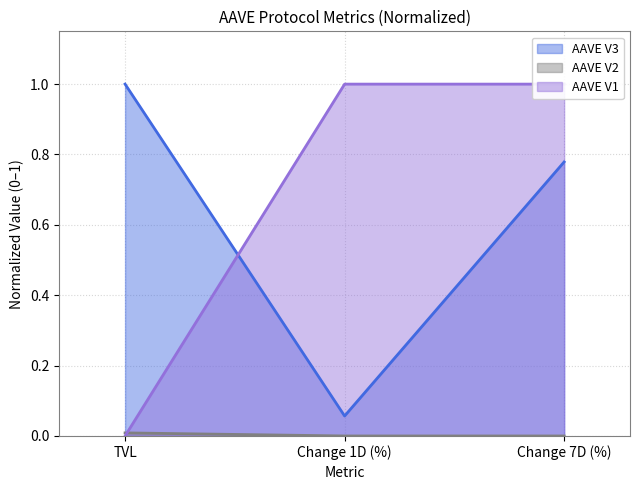

How many AAVE V3 values are between 0 and 1?

3